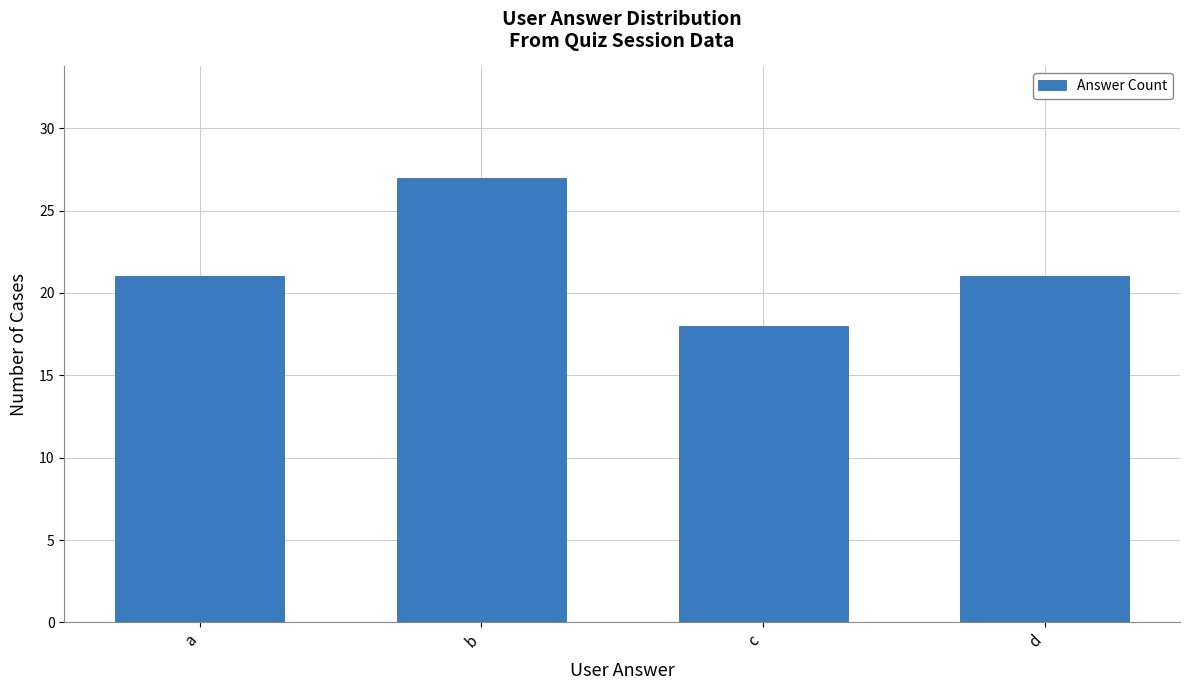

Which category has the highest value across all series?

b